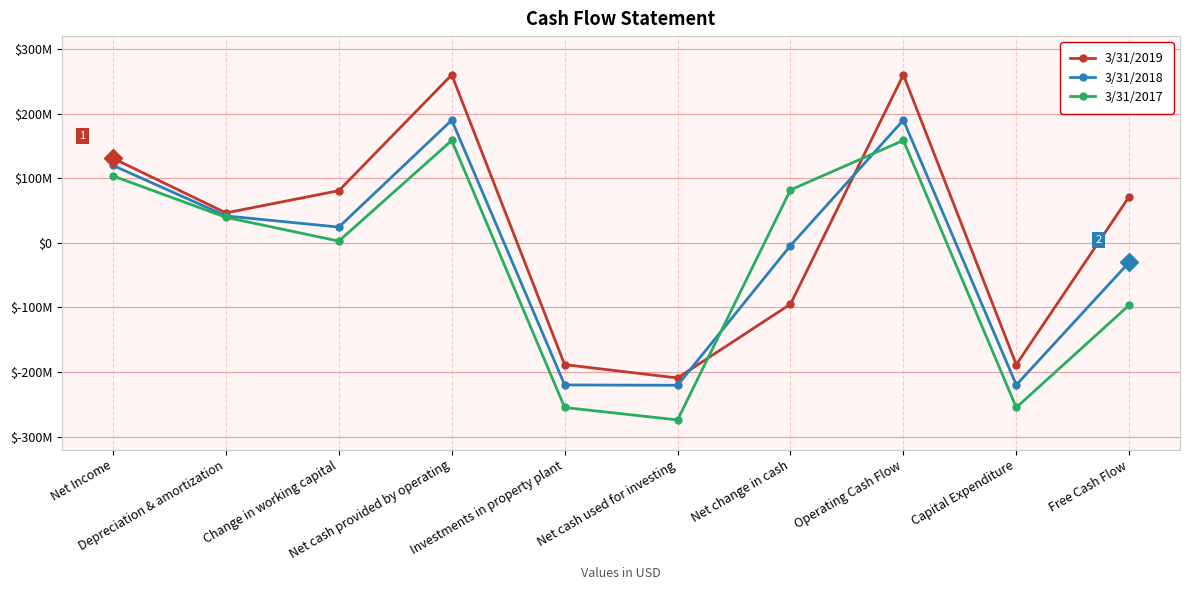

Is the value of 3/31/2017 at Net Income greater than the value of 3/31/2018 at Operating Cash Flow?

No